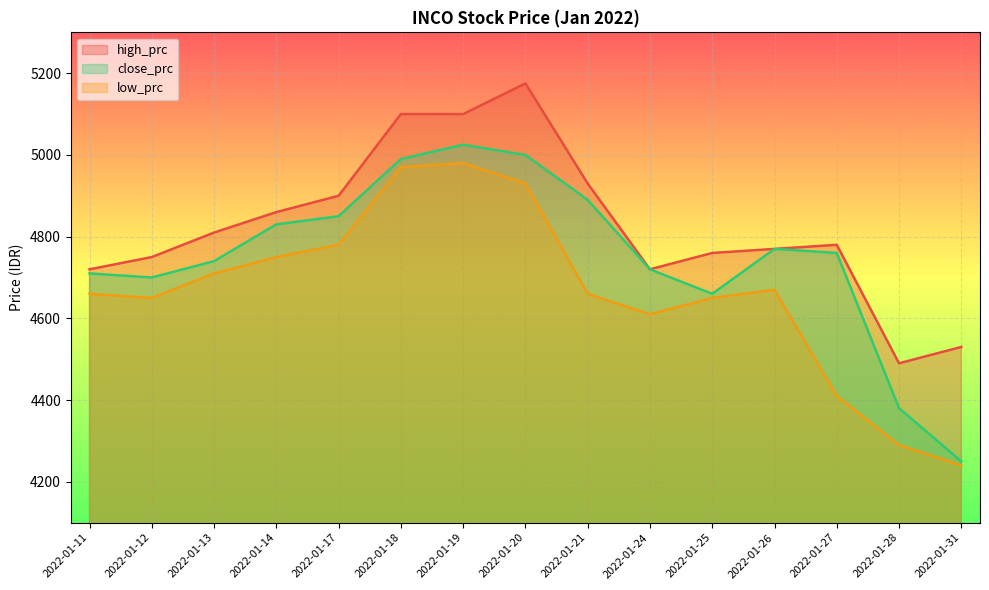

Reading left to right, extract all data points from this chart.

high_prc: 4720	4750	4810	4860	4900	5100	5100	5175	4930	4720	4760	4770	4780	4490	4530
close_prc: 4710	4700	4740	4830	4850	4990	5025	5000	4890	4720	4660	4770	4760	4380	4250
low_prc: 4660	4650	4710	4750	4780	4970	4980	4930	4660	4610	4650	4670	4410	4290	4240